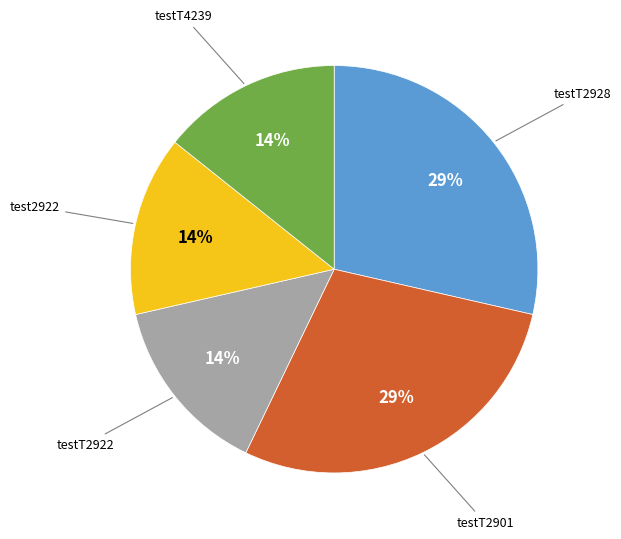

Does any single category account for the majority?

No